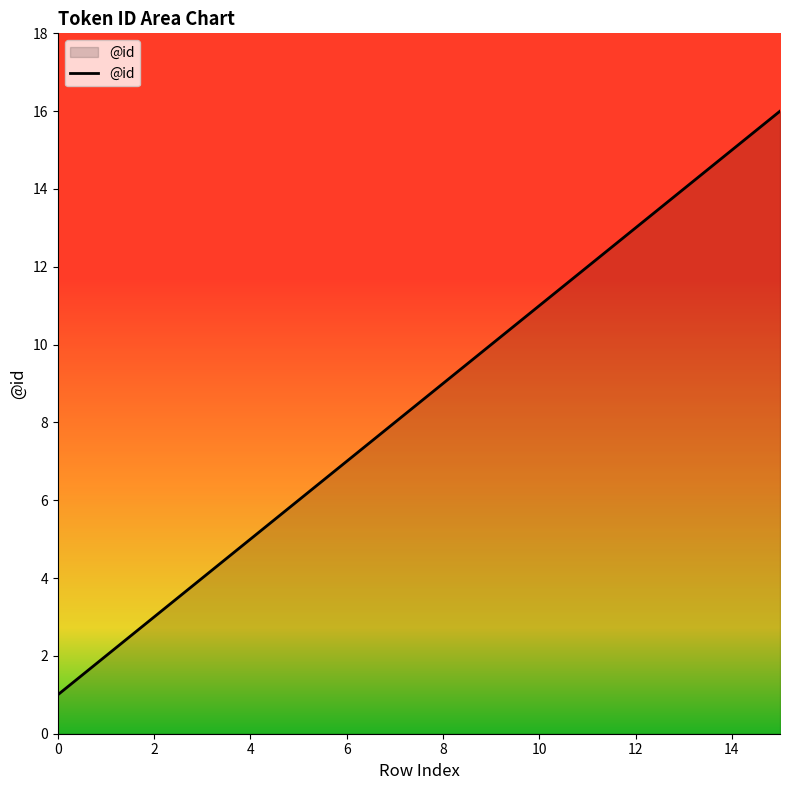

True or false: the data has more than 0 interior local peaks.

False